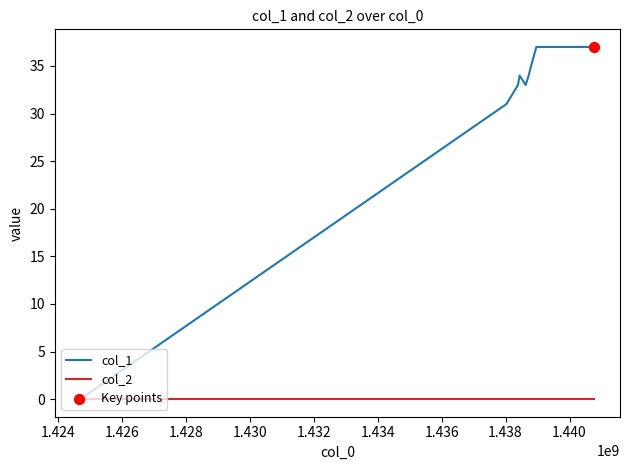

Which series has the widest spread of values?

col_1